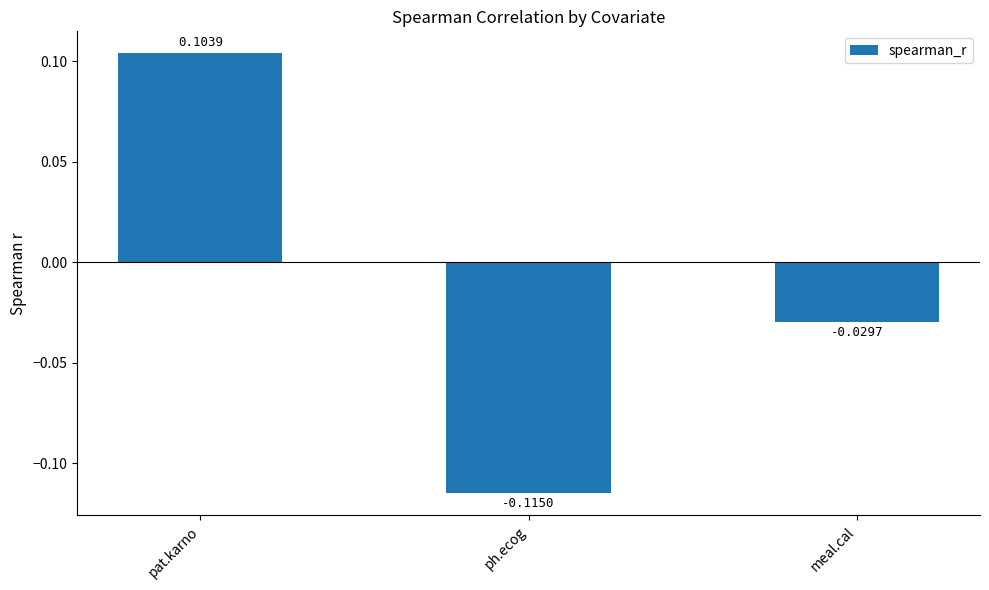

Does the chart contain stacked bars?

No